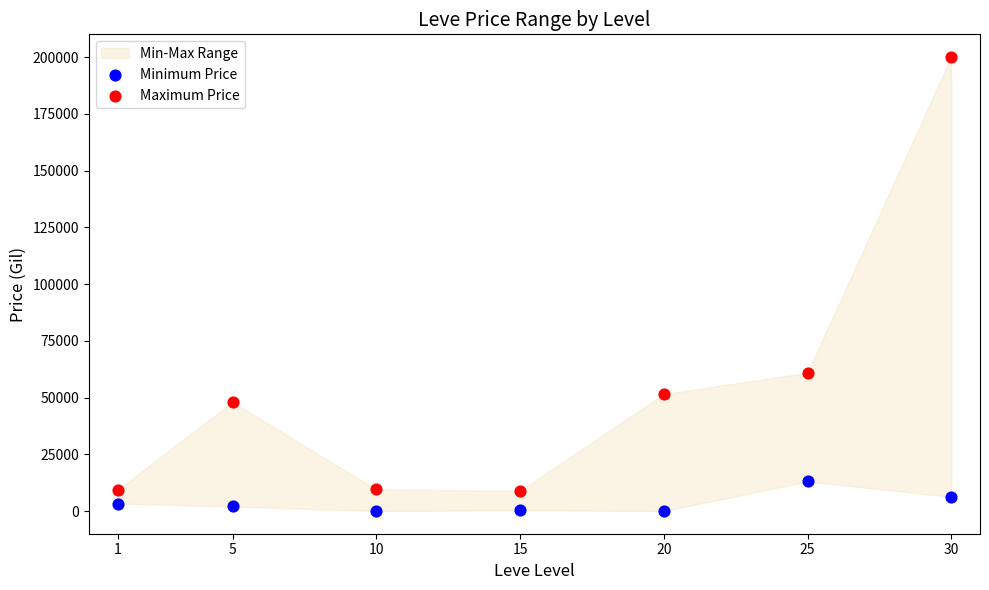

Which series has the largest Y range (max minus min)?

Maximum Price